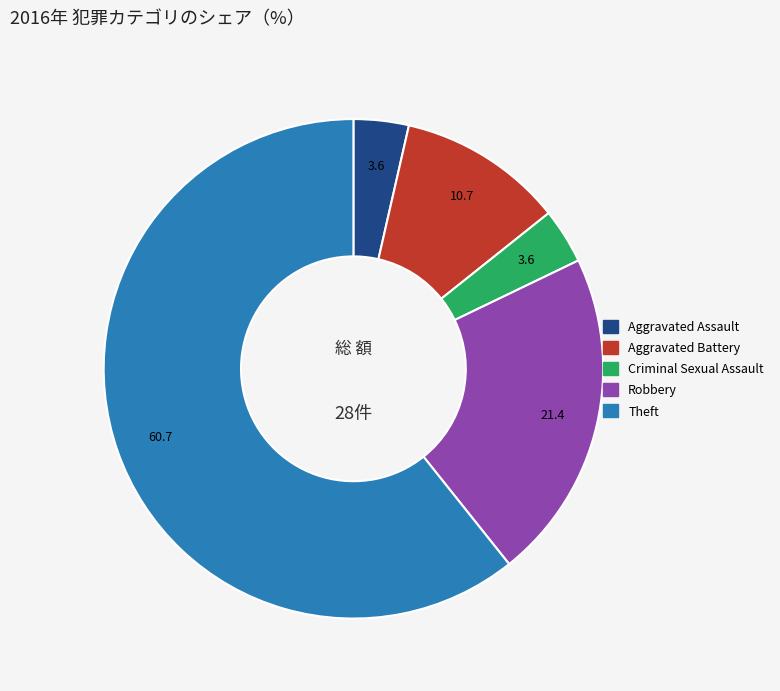

Which has a higher value, Criminal Sexual Assault or Robbery?

Robbery